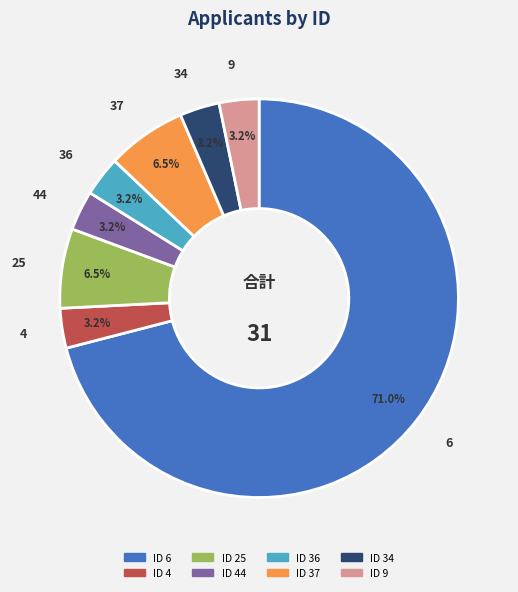

Between 37 and 6, which is larger?

6